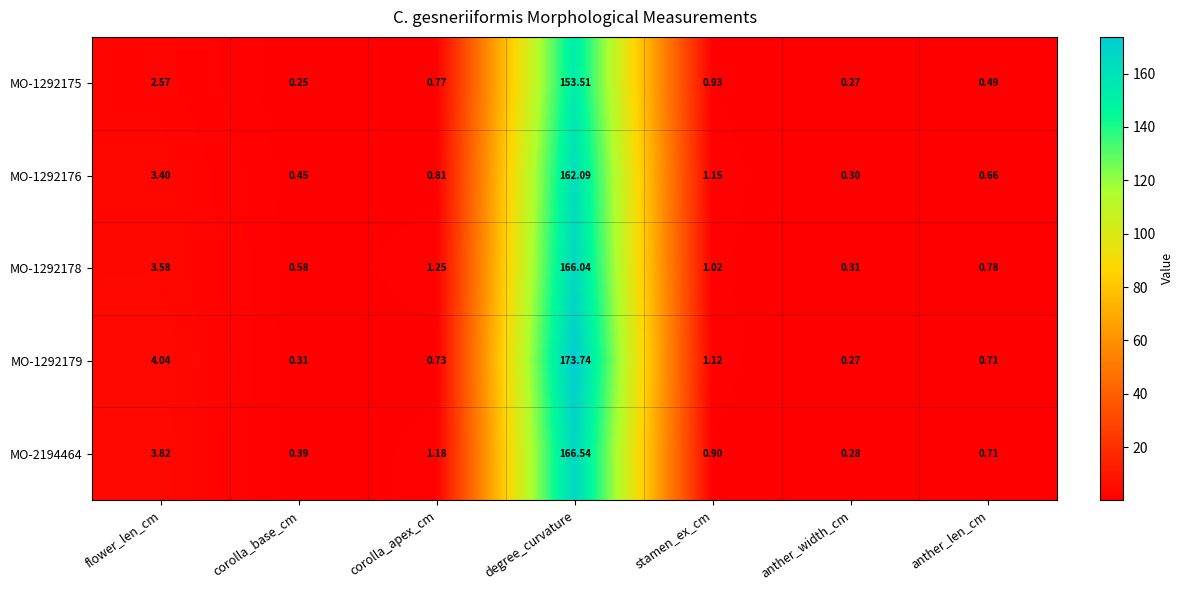

Where is MO-1292178 nearest to the value 83?

flower_len_cm